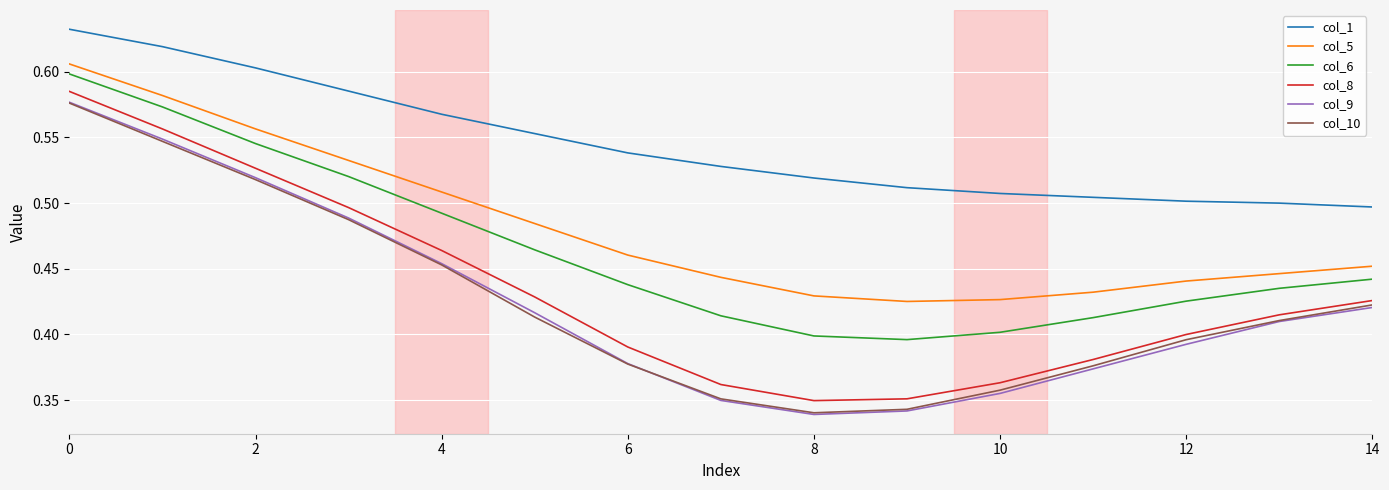

Which series has the largest range (max minus min)?

col_9